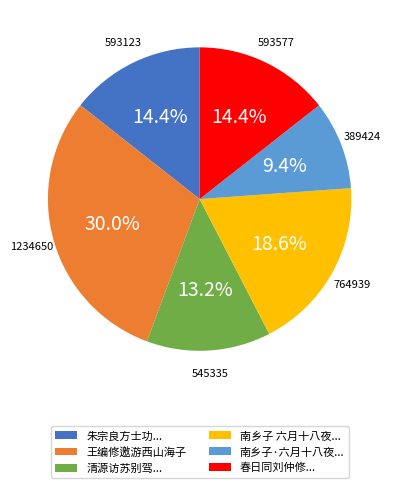

Combined, do 朱宗良方士功... and 南乡子 六月十八夜... account for over 50%?

No